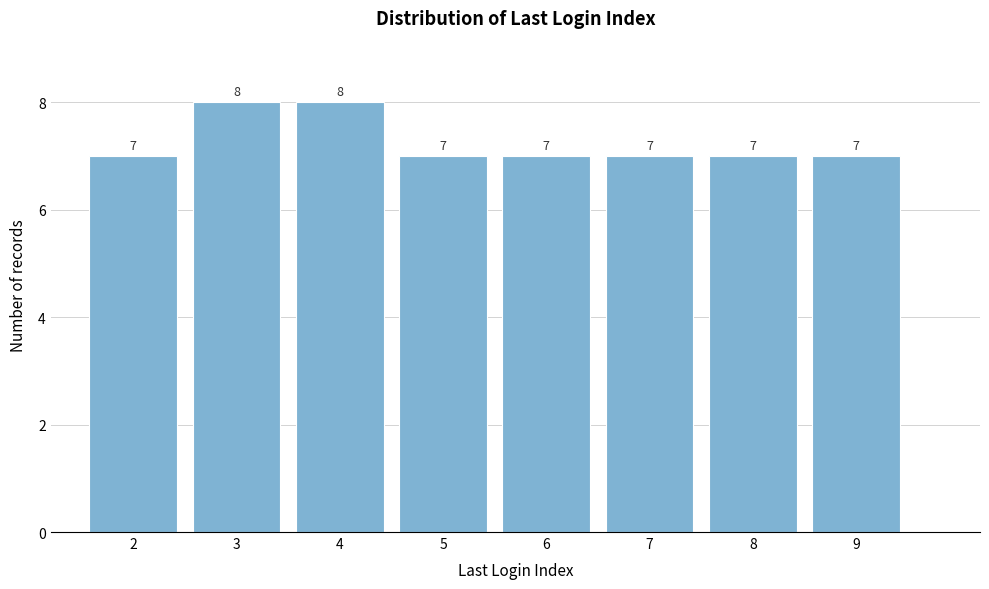

Reading left to right, what are all the values shown in this chart?

2=7	3=8	4=8	5=7	6=7	7=7	8=7	9=7